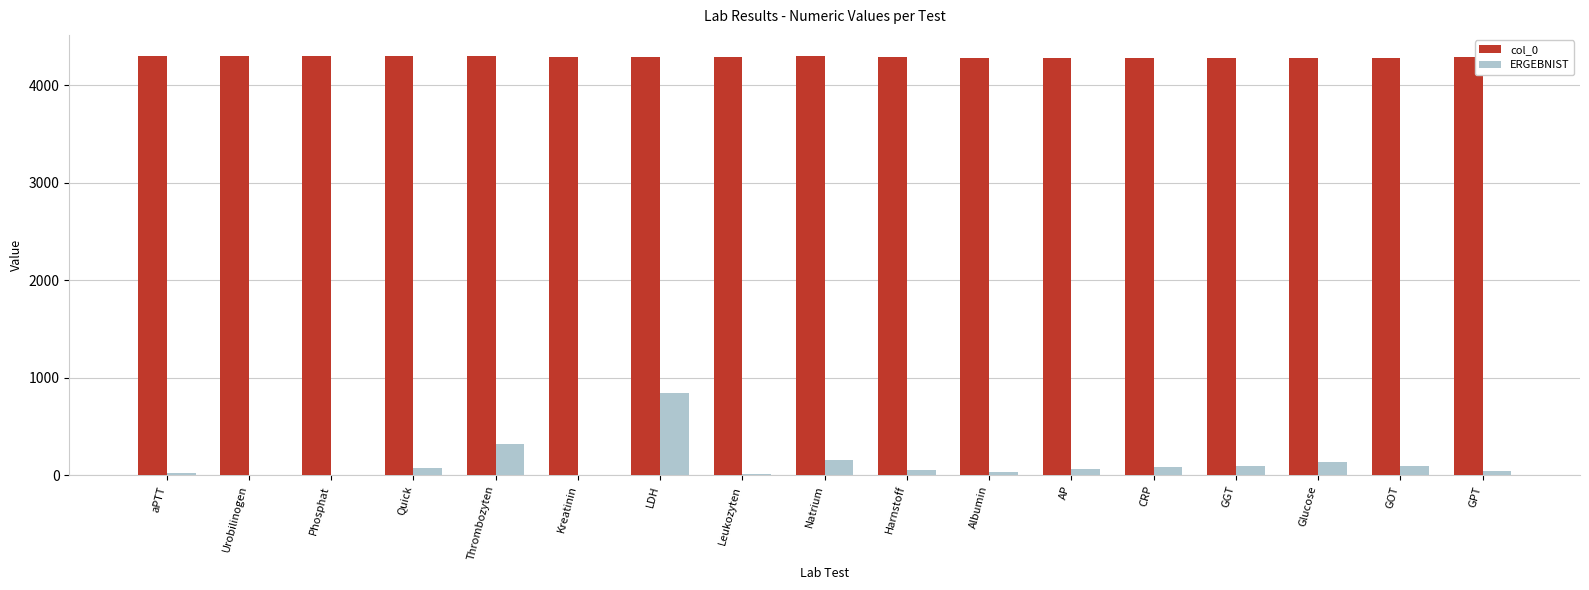

Which category has the highest value in the ERGEBNIST series?

LDH